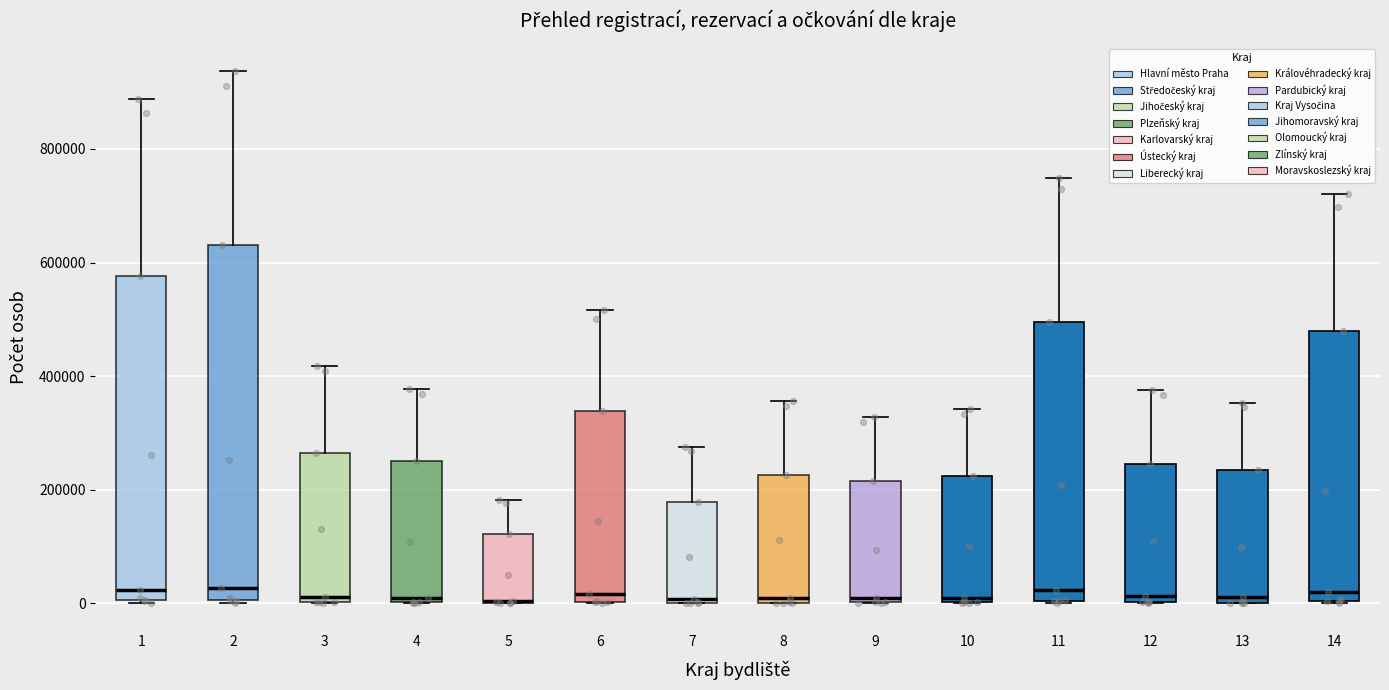

Reading left to right, transcribe this box plot: for each box, give where its median line is, the range the box spans, and where its two whiskers end, as read against the y-axis. The values are not printed on the chart, so give them approximately, as read against the axis.

1: median 20000, box 0 to 580000, whiskers 0 (just below the box's lower edge) to 880000
2: median 20000, box 0 to 640000, whiskers 0 (just below the box's lower edge) to 940000
3: median 20000, box 0 to 260000, whiskers 0 to 420000
4: median 0 (just above the box's lower edge), box 0 to 260000, whiskers 0 to 380000
5: median 0 (drawn on the box's lower edge), box 0 to 120000, whiskers 0 to 180000
6: median 20000, box 0 to 340000, whiskers 0 to 520000
7: median 0 (just above the box's lower edge), box 0 to 180000, whiskers 0 to 280000
8: median 0 (just above the box's lower edge), box 0 to 220000, whiskers 0 to 360000
9: median 0 (just above the box's lower edge), box 0 to 220000, whiskers 0 to 320000
10: median 0 (just above the box's lower edge), box 0 to 220000, whiskers 0 to 340000
11: median 20000, box 0 to 500000, whiskers 0 to 740000
12: median 20000, box 0 to 240000, whiskers 0 to 380000
13: median 20000, box 0 to 240000, whiskers 0 to 360000
14: median 20000, box 0 to 480000, whiskers 0 to 720000